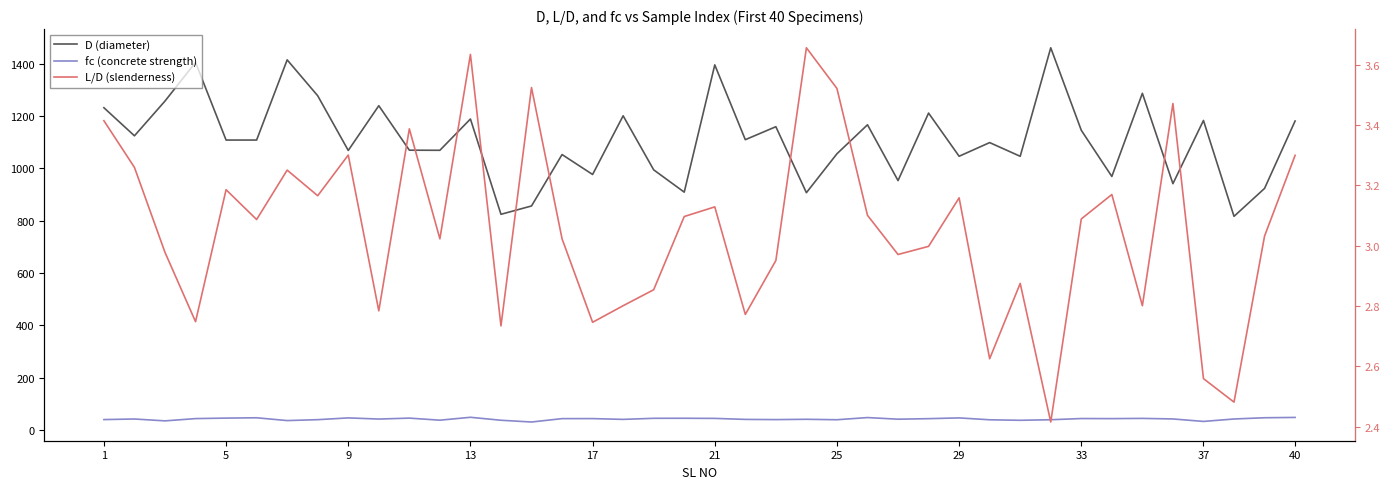

At how many categories does at least one series exceed 212?

40